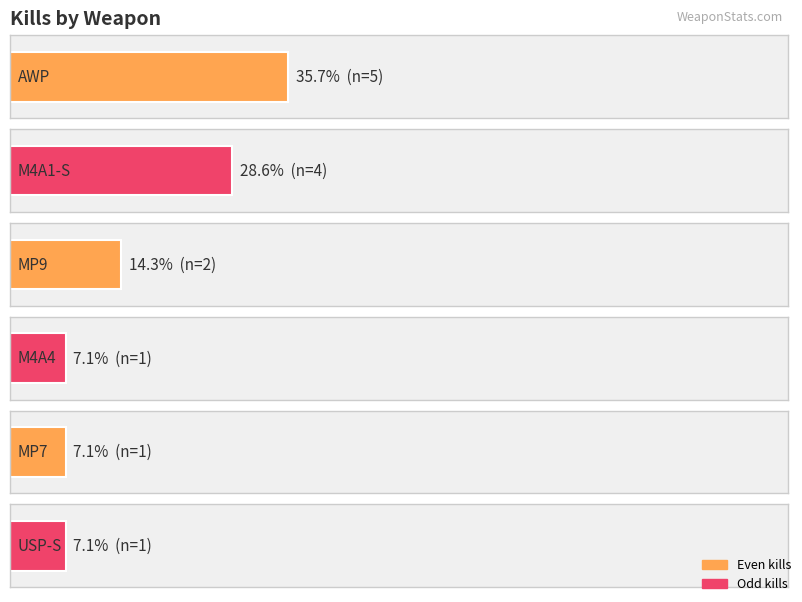

Are the bars grouped side by side (vs. stacked)?

No